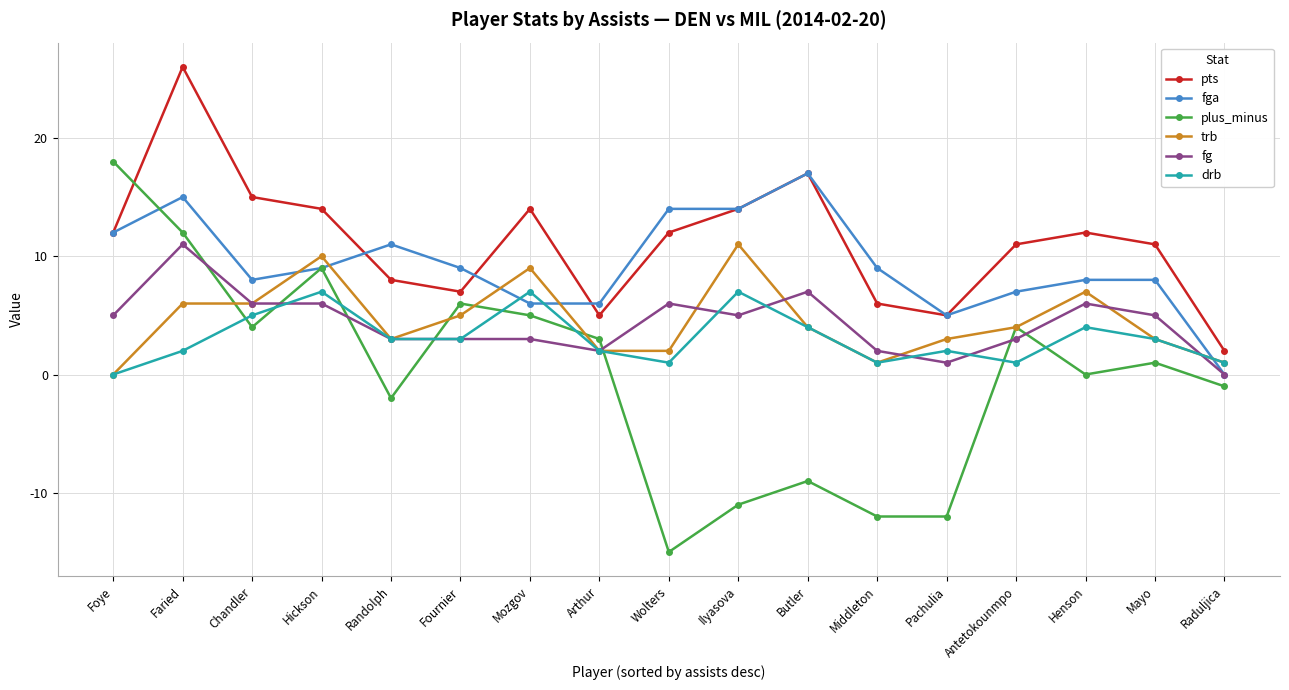

How many values in fg are above zero?

16